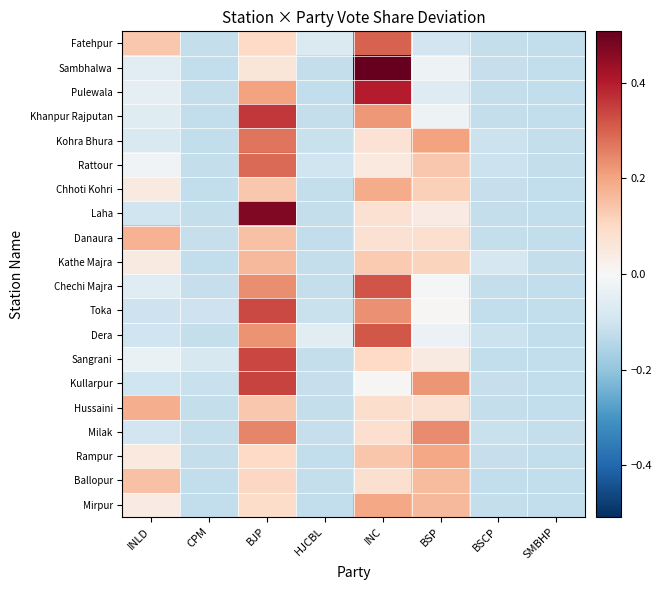

Reading left to right, list all the values displayed in this chart.

Fatehpur: INLD=0.1	CPM=-0.1	BJP=0.1	HJCBL=-0.1	INC=0.3	BSP=-0.1	BSCP=-0.1	SMBHP=-0.1
Sambhalwa: INLD=-0.1	CPM=-0.1	BJP=0.1	HJCBL=-0.1	INC=0.5	BSP=-0.0	BSCP=-0.1	SMBHP=-0.1
Pulewala: INLD=-0.0	CPM=-0.1	BJP=0.2	HJCBL=-0.1	INC=0.4	BSP=-0.1	BSCP=-0.1	SMBHP=-0.1
Khanpur Rajputan: INLD=-0.1	CPM=-0.1	BJP=0.4	HJCBL=-0.1	INC=0.2	BSP=-0.0	BSCP=-0.1	SMBHP=-0.1
Kohra Bhura: INLD=-0.1	CPM=-0.1	BJP=0.3	HJCBL=-0.1	INC=0.1	BSP=0.2	BSCP=-0.1	SMBHP=-0.1
Rattour: INLD=-0.0	CPM=-0.1	BJP=0.3	HJCBL=-0.1	INC=0.0	BSP=0.1	BSCP=-0.1	SMBHP=-0.1
Chhoti Kohri: INLD=0.0	CPM=-0.1	BJP=0.1	HJCBL=-0.1	INC=0.2	BSP=0.1	BSCP=-0.1	SMBHP=-0.1
Laha: INLD=-0.1	CPM=-0.1	BJP=0.5	HJCBL=-0.1	INC=0.1	BSP=0.0	BSCP=-0.1	SMBHP=-0.1
Danaura: INLD=0.2	CPM=-0.1	BJP=0.1	HJCBL=-0.1	INC=0.1	BSP=0.1	BSCP=-0.1	SMBHP=-0.1
Kathe Majra: INLD=0.0	CPM=-0.1	BJP=0.2	HJCBL=-0.1	INC=0.1	BSP=0.1	BSCP=-0.1	SMBHP=-0.1
Chechi Majra: INLD=-0.1	CPM=-0.1	BJP=0.2	HJCBL=-0.1	INC=0.3	BSP=-0.0	BSCP=-0.1	SMBHP=-0.1
Toka: INLD=-0.1	CPM=-0.1	BJP=0.3	HJCBL=-0.1	INC=0.2	BSP=0.0	BSCP=-0.1	SMBHP=-0.1
Dera: INLD=-0.1	CPM=-0.1	BJP=0.2	HJCBL=-0.1	INC=0.3	BSP=-0.0	BSCP=-0.1	SMBHP=-0.1
Sangrani: INLD=-0.0	CPM=-0.1	BJP=0.3	HJCBL=-0.1	INC=0.1	BSP=0.0	BSCP=-0.1	SMBHP=-0.1
Kullarpur: INLD=-0.1	CPM=-0.1	BJP=0.3	HJCBL=-0.1	INC=0.0	BSP=0.2	BSCP=-0.1	SMBHP=-0.1
Hussaini: INLD=0.2	CPM=-0.1	BJP=0.1	HJCBL=-0.1	INC=0.1	BSP=0.1	BSCP=-0.1	SMBHP=-0.1
Milak: INLD=-0.1	CPM=-0.1	BJP=0.2	HJCBL=-0.1	INC=0.1	BSP=0.2	BSCP=-0.1	SMBHP=-0.1
Rampur: INLD=0.0	CPM=-0.1	BJP=0.1	HJCBL=-0.1	INC=0.1	BSP=0.2	BSCP=-0.1	SMBHP=-0.1
Ballopur: INLD=0.2	CPM=-0.1	BJP=0.1	HJCBL=-0.1	INC=0.1	BSP=0.2	BSCP=-0.1	SMBHP=-0.1
Mirpur: INLD=0.0	CPM=-0.1	BJP=0.1	HJCBL=-0.1	INC=0.2	BSP=0.2	BSCP=-0.1	SMBHP=-0.1